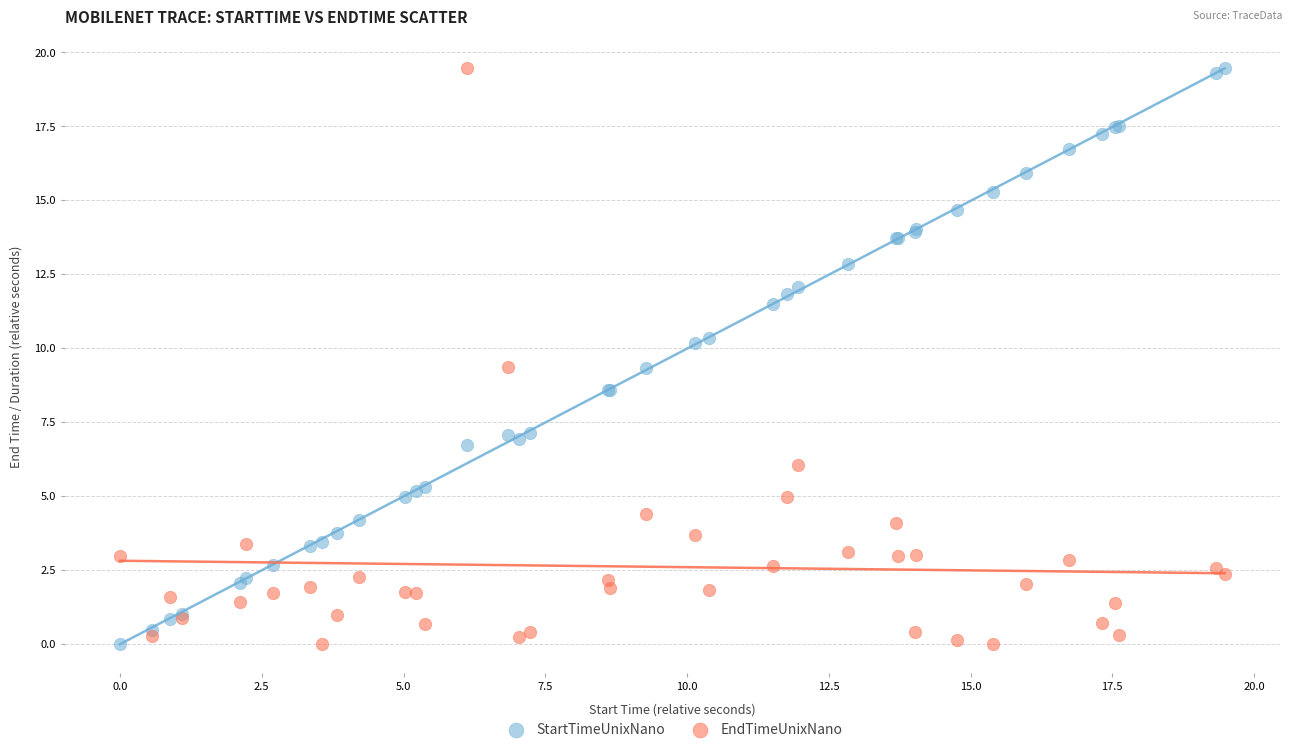

What are all the series names shown in the legend?

StartTimeUnixNano, EndTimeUnixNano